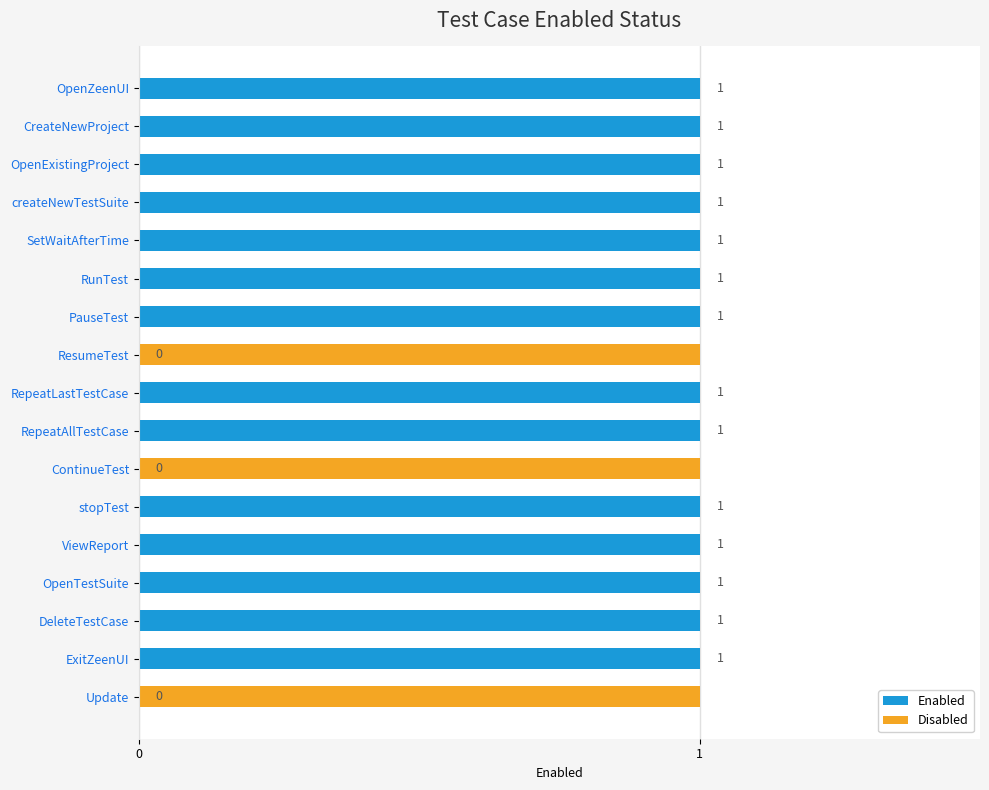

Between 12 and 16, which series saw the biggest shift?

Enabled